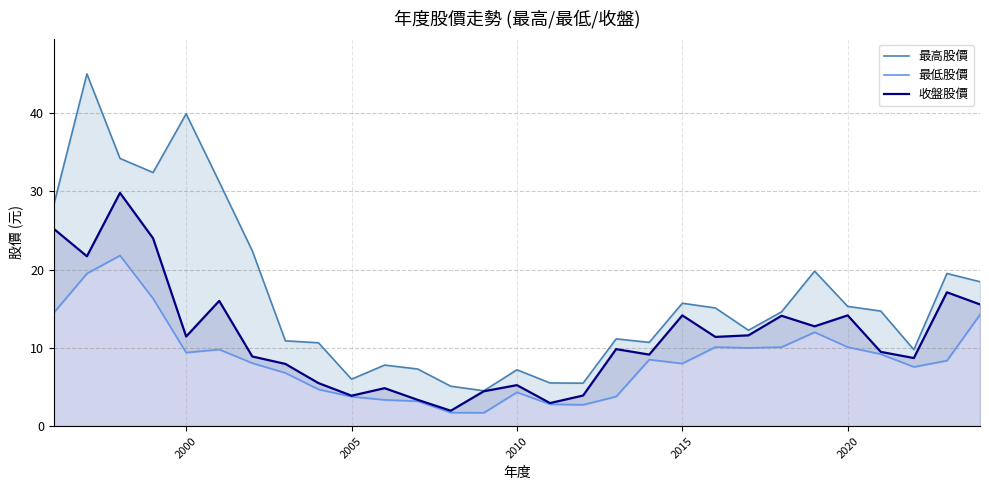

True or false: 最高股價 has more than 1 interior local peaks.

True